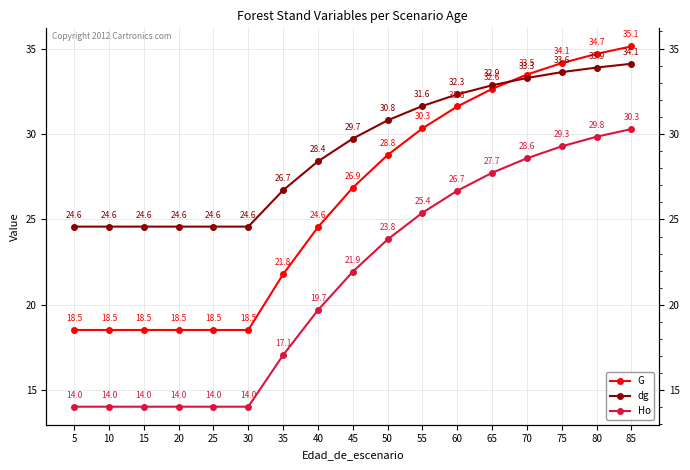

The Ho series shows 17.1 at 35. True or false?

True